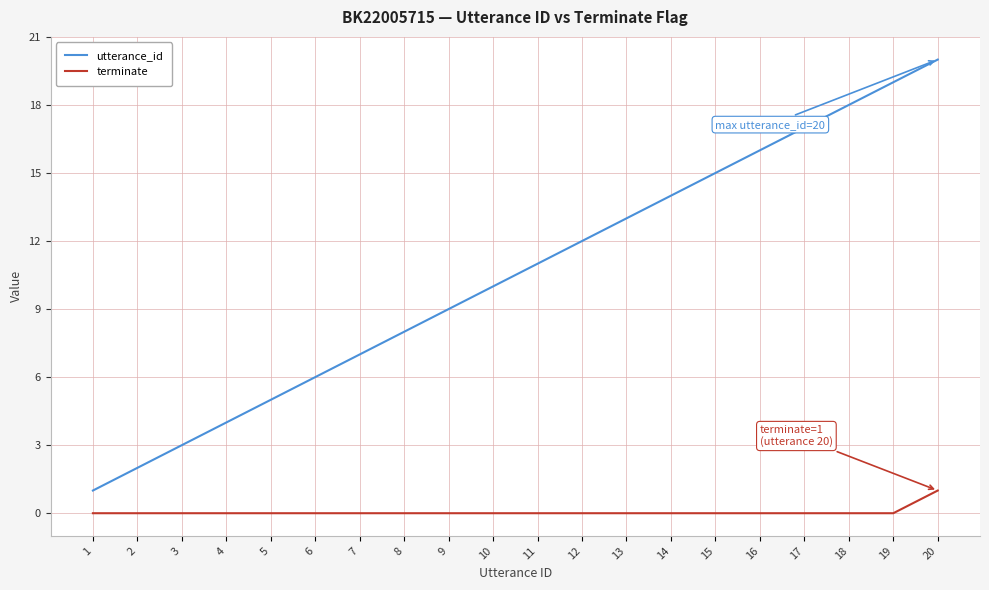

At which category does the chart reach its peak across all series?

20